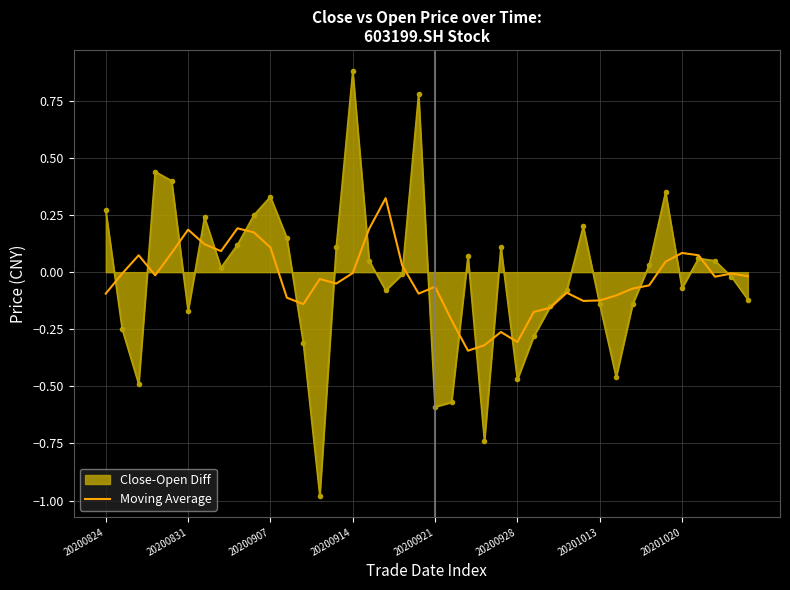

What is the minimum value shown in the chart?

-1.0